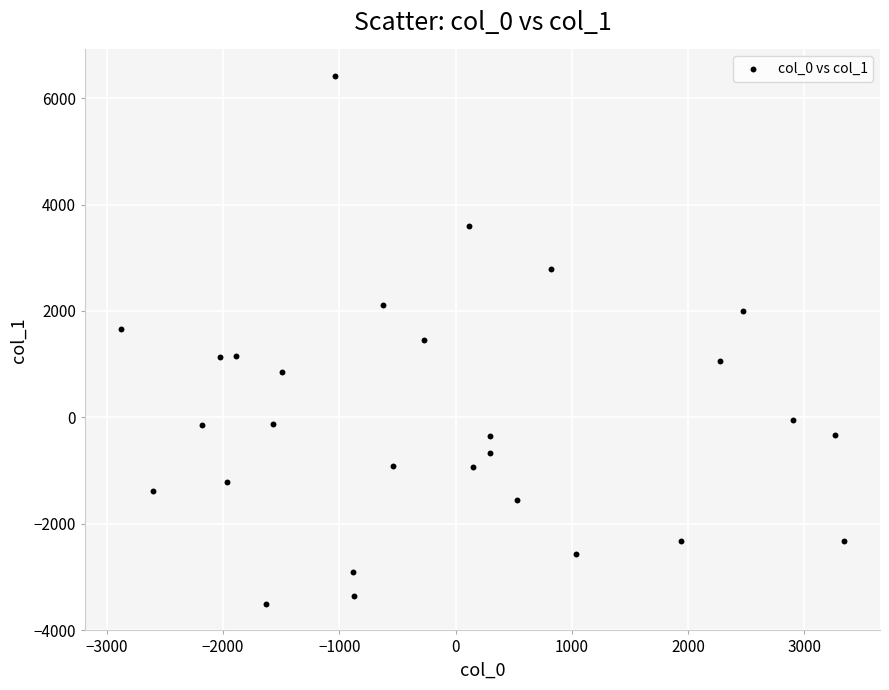

What is the range of Y values (max minus min)?

9930.6